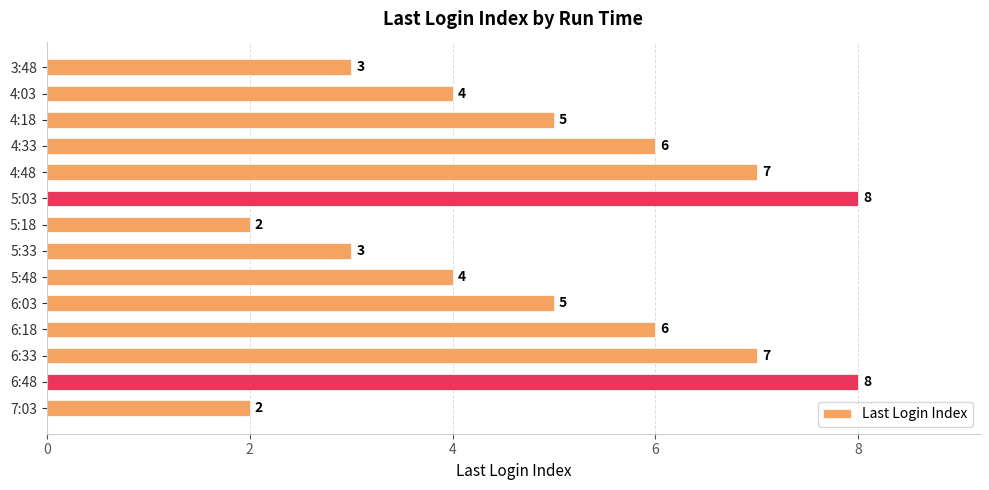

Approximately how many times larger is the value at 5:48 compared to 6:48?

0.5